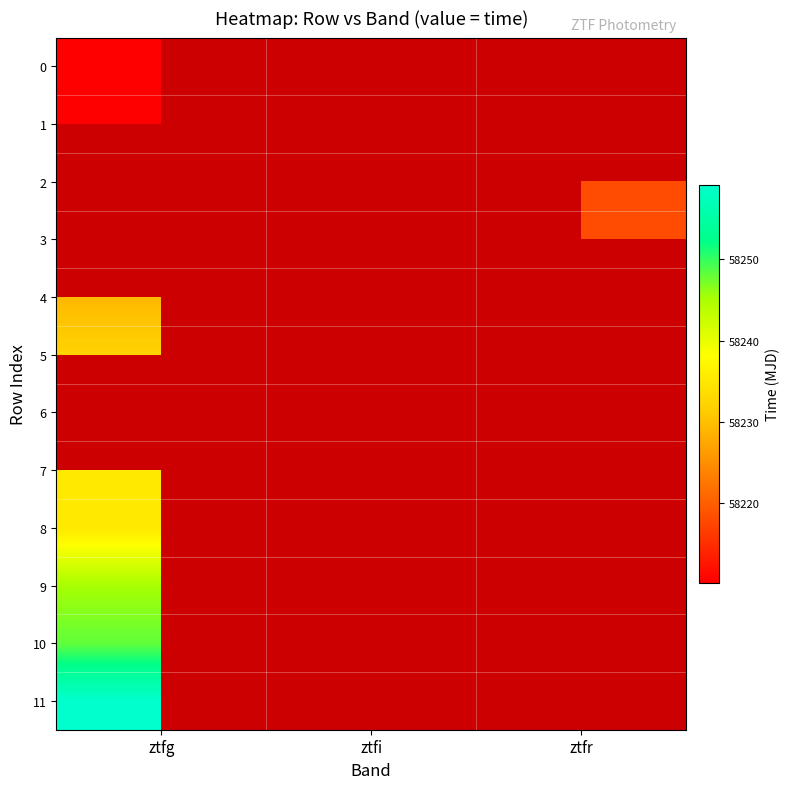

Where is 4 nearest to the value 58229?

ztfg